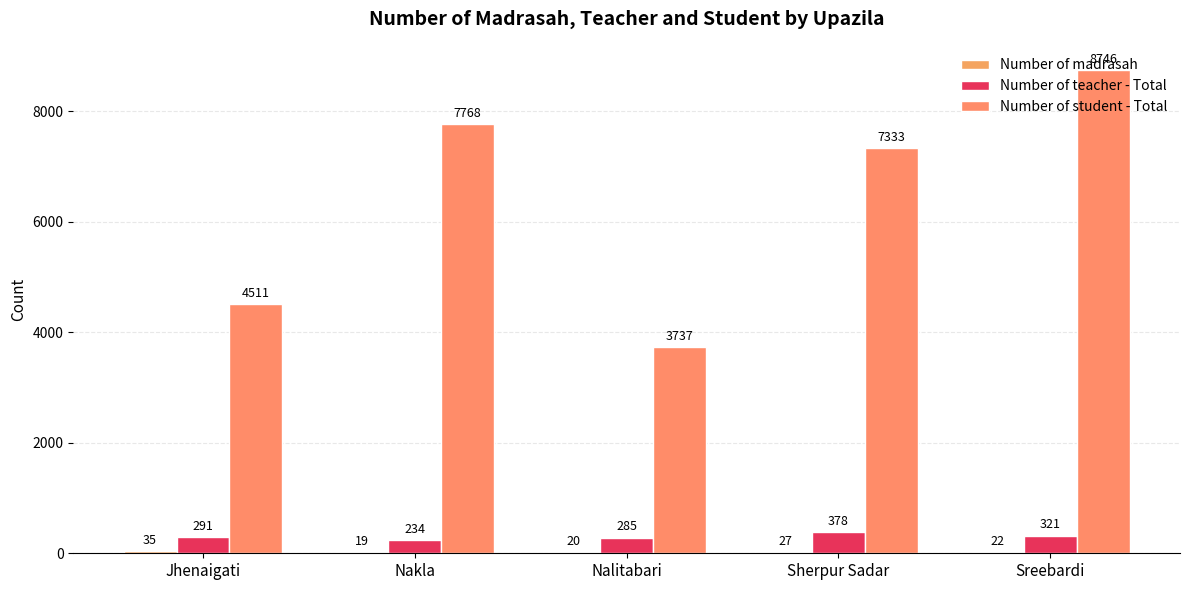

Does the chart contain stacked bars?

No